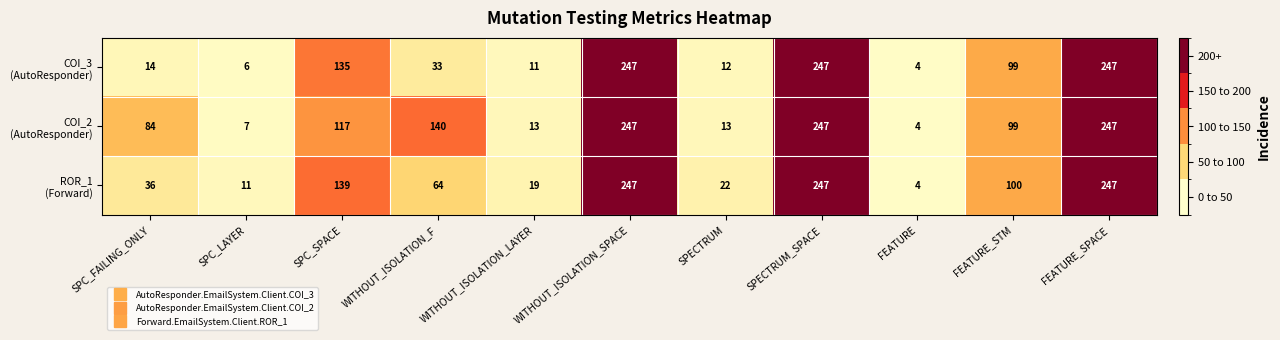

What is the difference between the highest and lowest values at SPECTRUM?

10